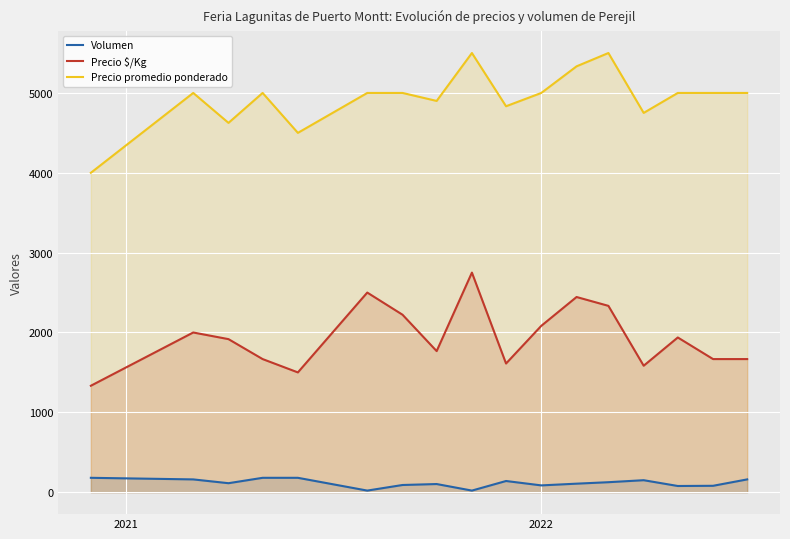

Which series has the largest range (max minus min)?

Precio promedio ponderado